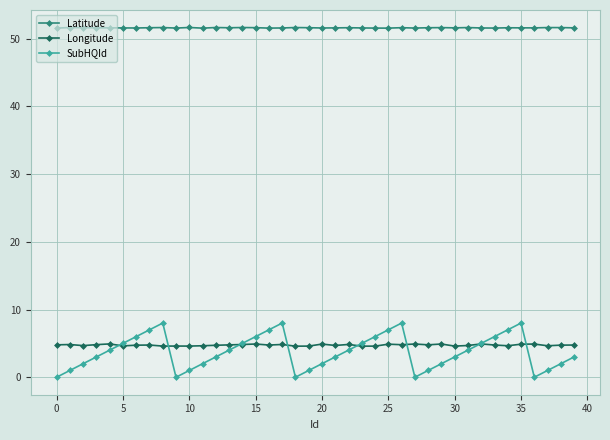

Does the chart have visible grid lines?

Yes